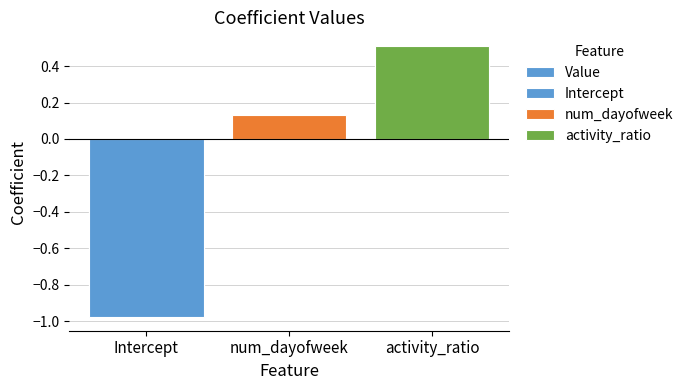

Which has a higher value, activity_ratio or Intercept?

activity_ratio